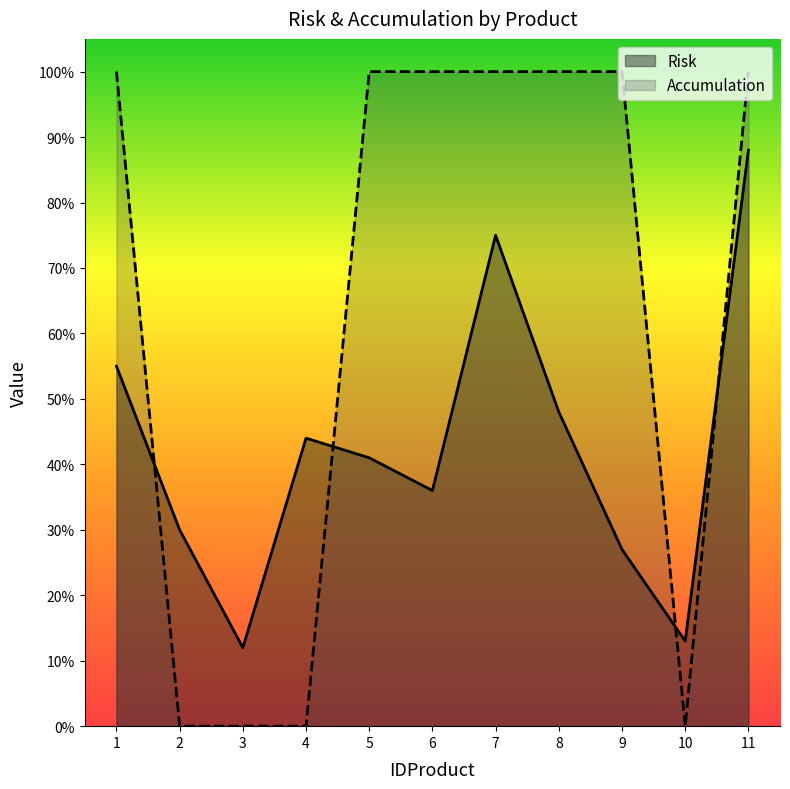

What is the value of the Risk point at the 5th from the left?

0.4